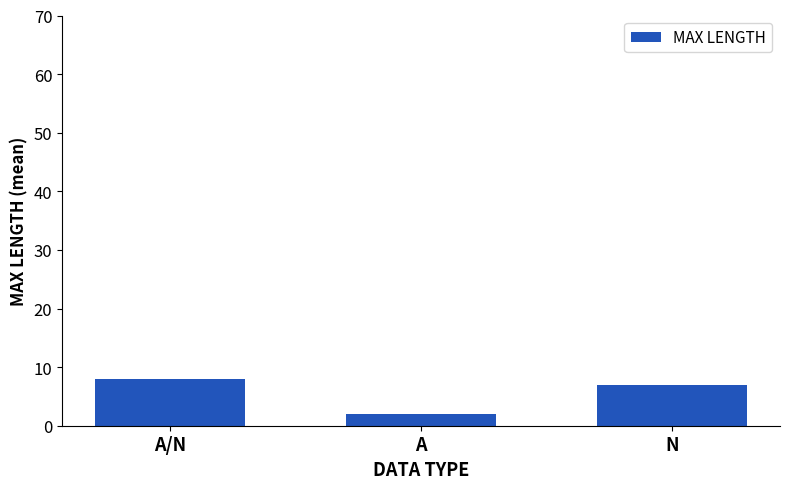

Where is the data nearest to the value 5?

N